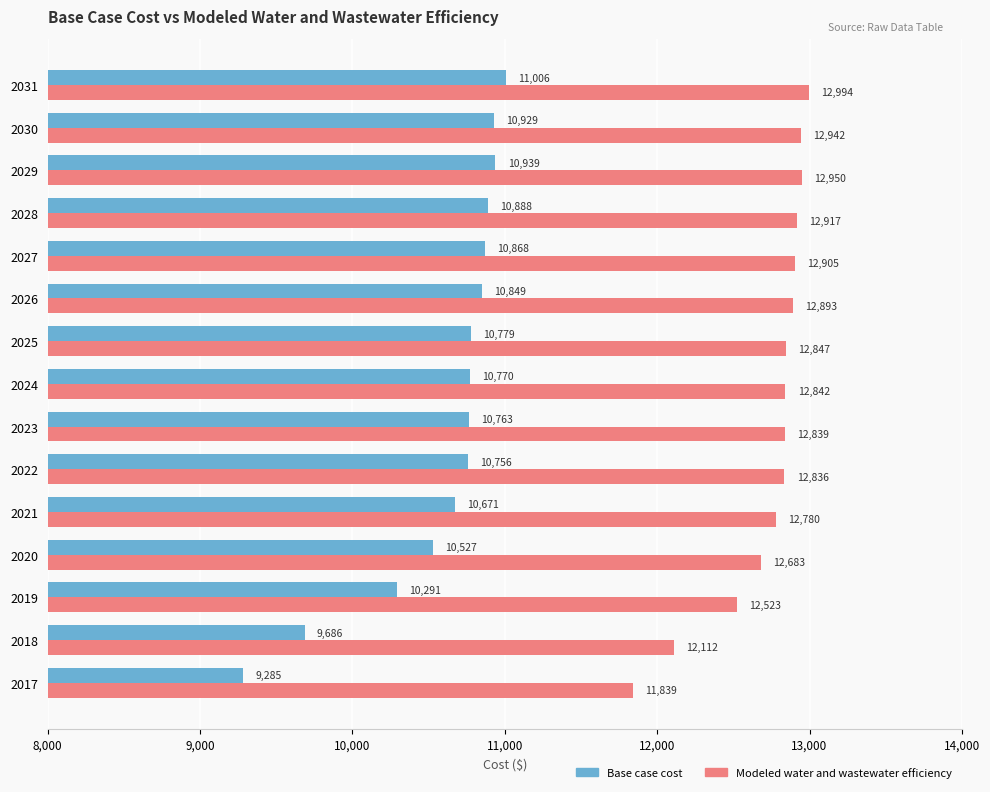

What is the sum of all Base case cost values?

159007.8